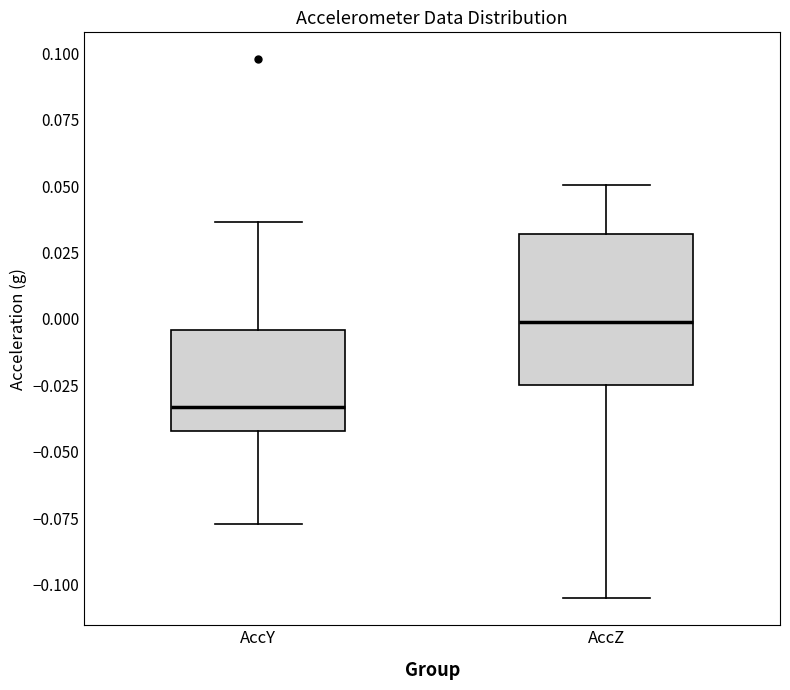

Where is the lower edge of the box for AccZ on the y-axis? The values are not printed on the chart, so give them approximately, as read against the axis.

-0.025